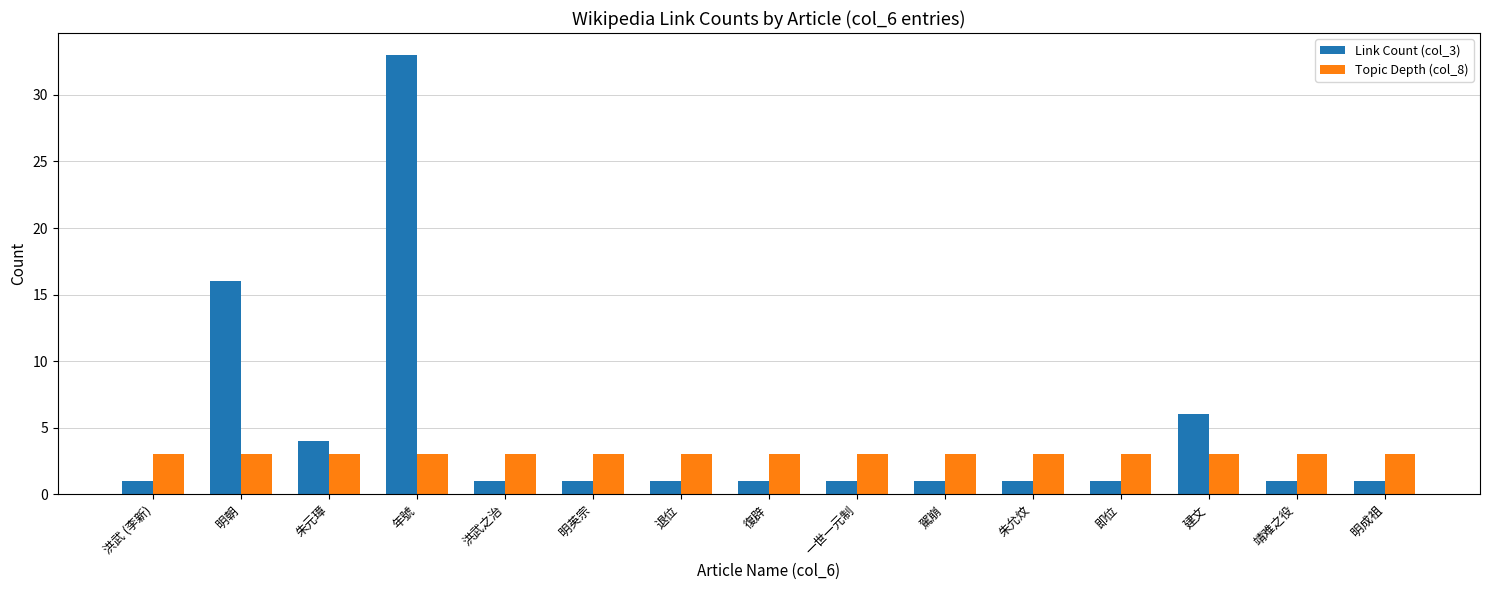

At which category is the sum across all series the highest?

年號